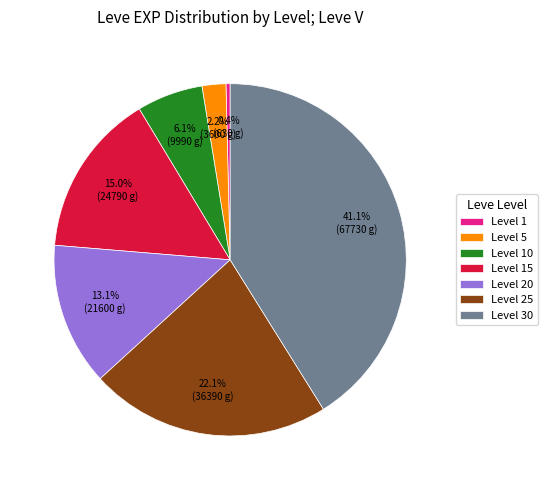

To the nearest percent, what portion does Level 5 represent?

2%